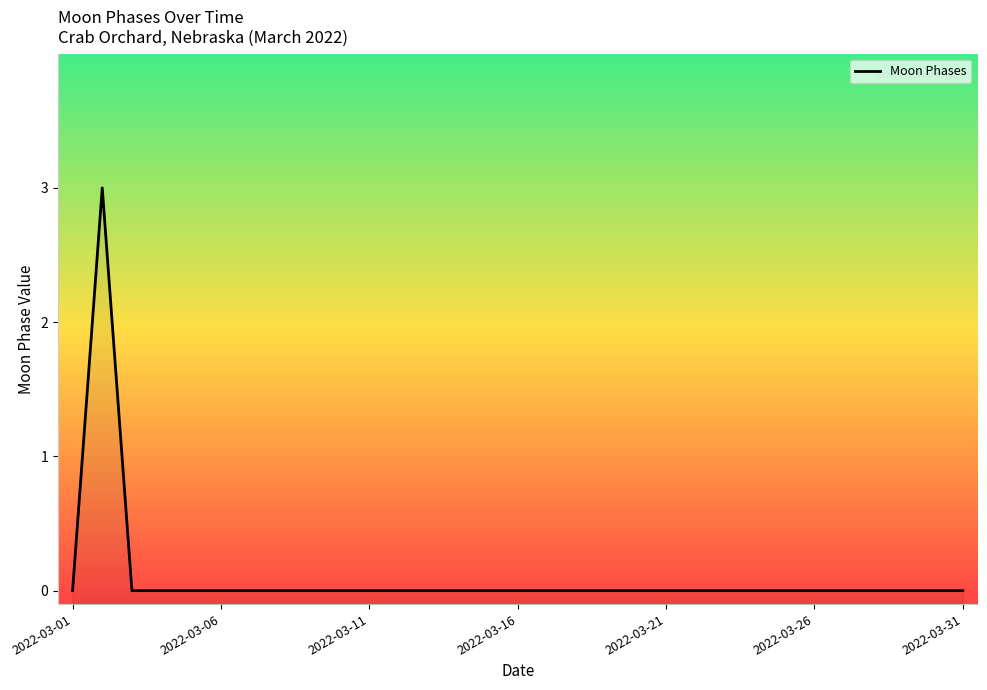

How many data points are above 0?

1